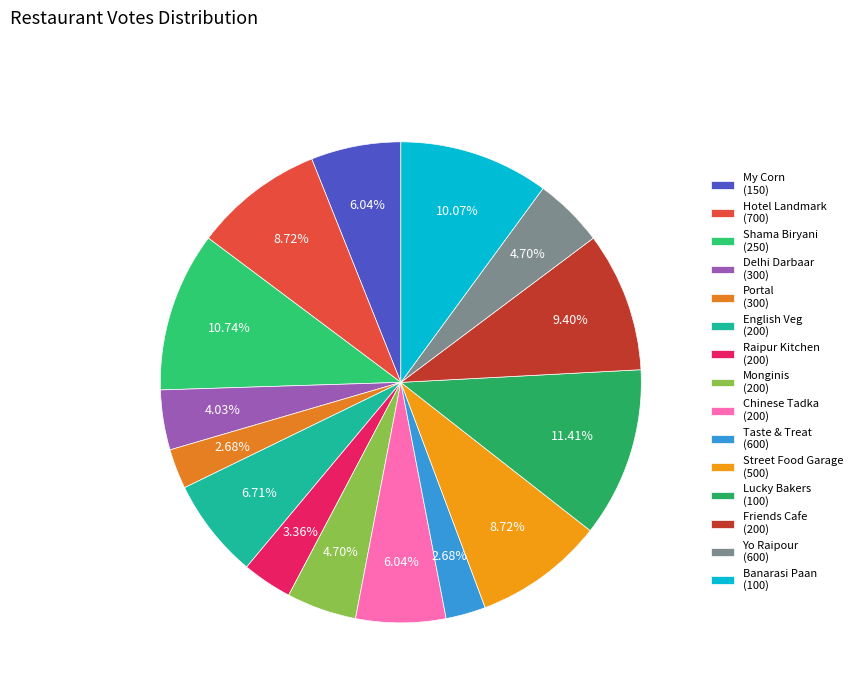

How many slices are in this pie chart?

15